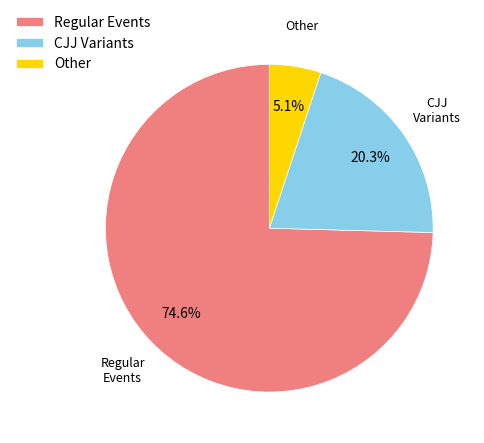

Which category has the smallest portion of the pie?

Other